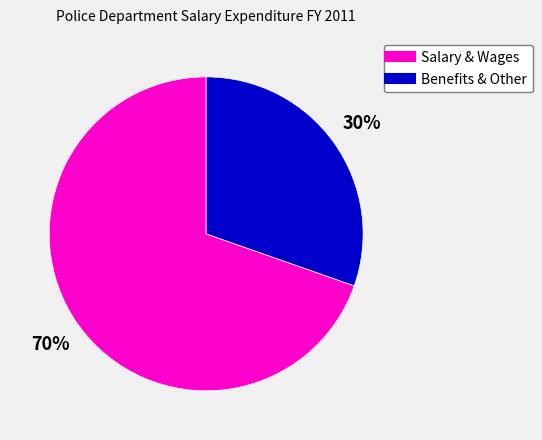

Does any single category account for the majority?

Yes